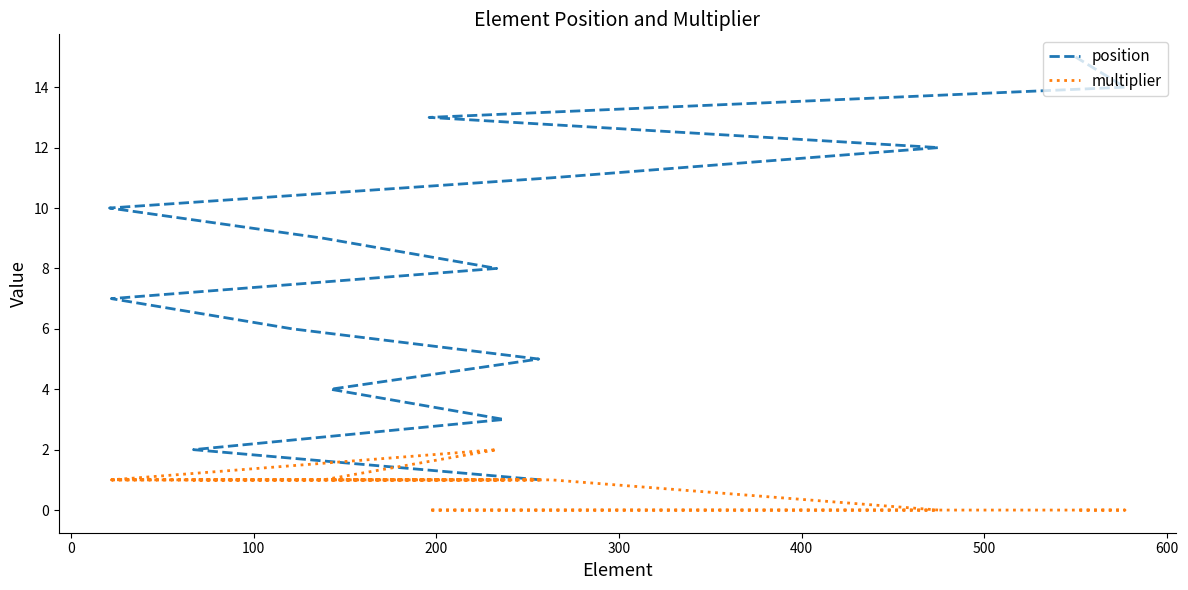

Reading right to left, list all the values displayed in this chart.

position: 15	14	13	12	11	10	9	8	7	6	5	4	3	2	1
multiplier: 0	0	0	0	1	1	1	2	1	1	1	1	1	1	1